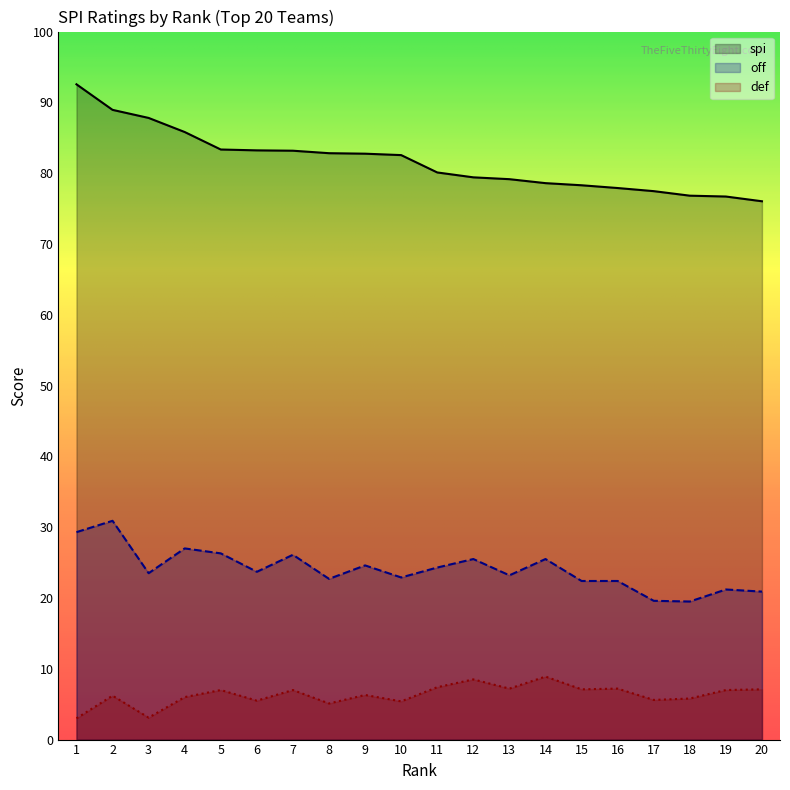

At which category is the sum across all series the highest?

2